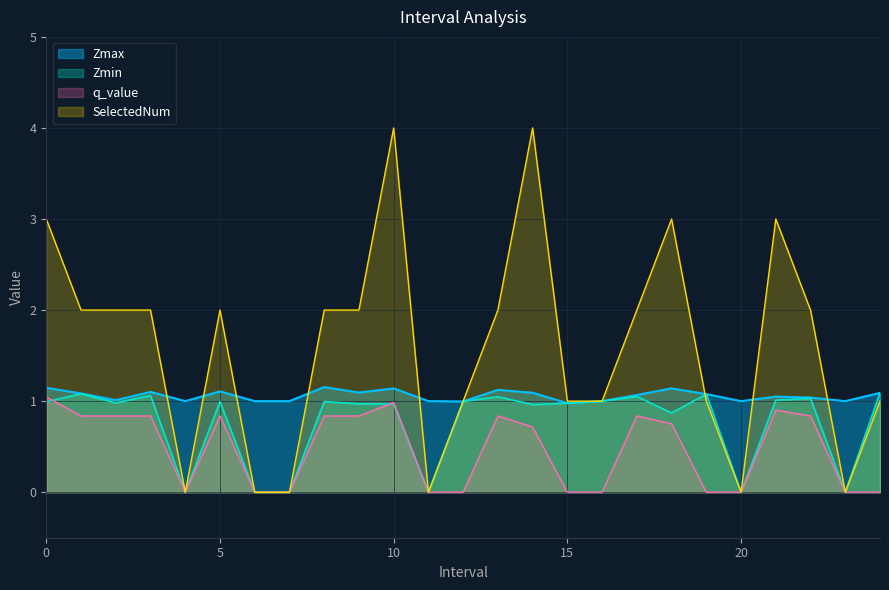

What is the label of the 19th point from the right?

6.0